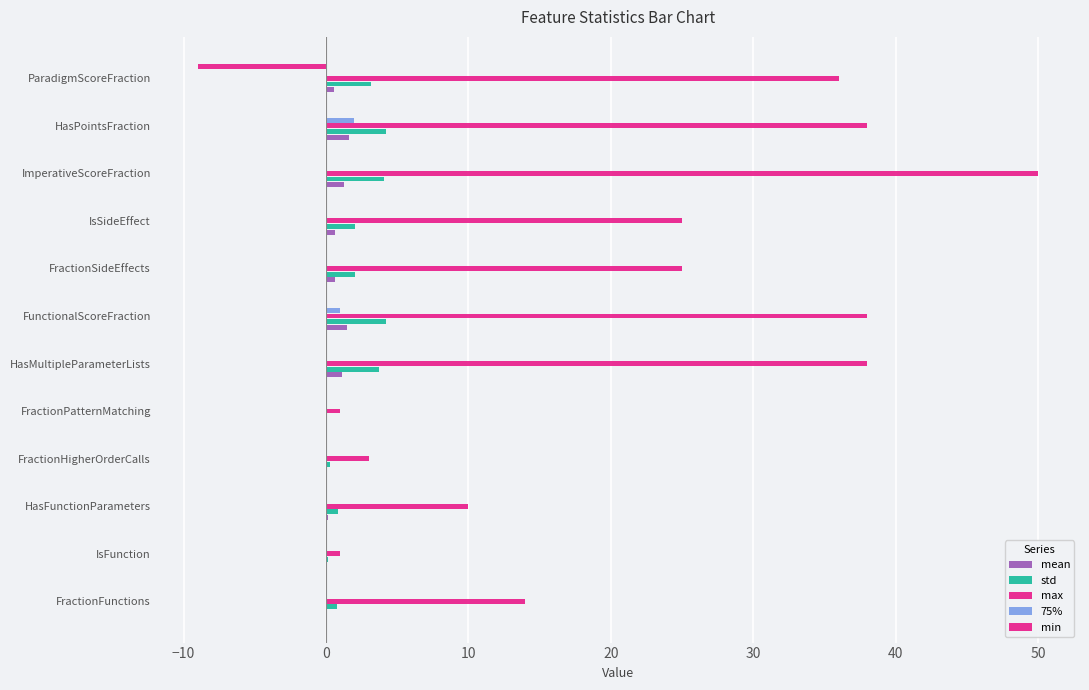

How many distinct data groups are displayed?

5